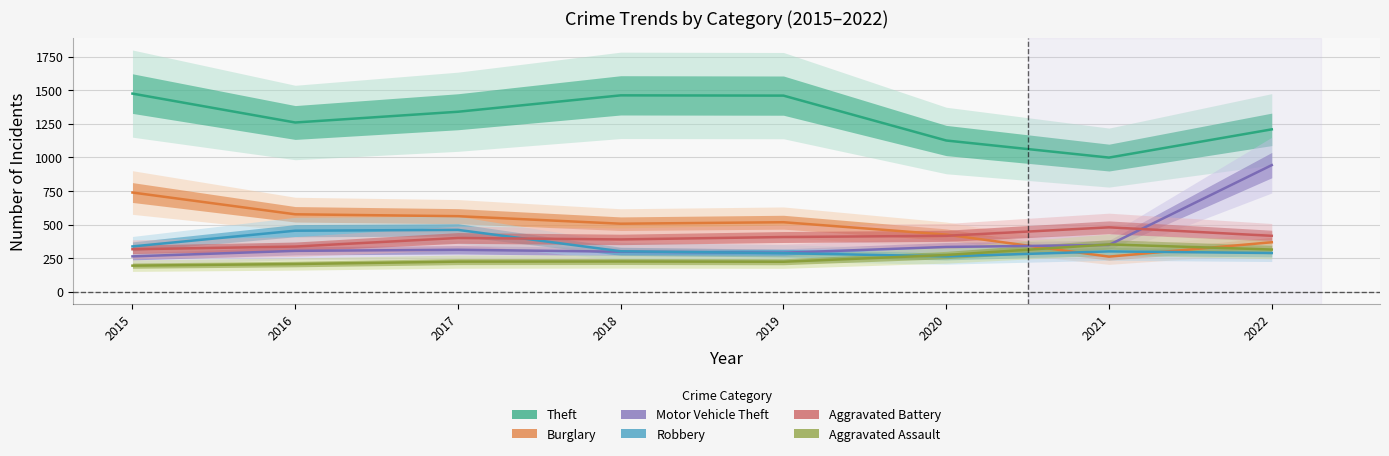

Does the chart have visible grid lines?

Yes